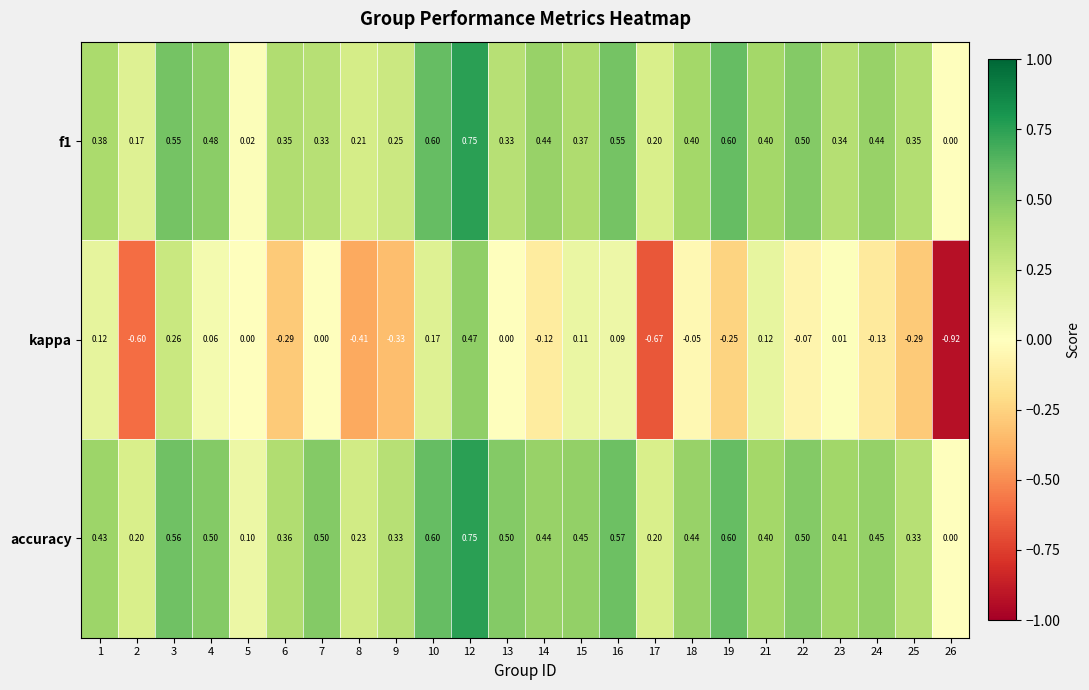

Is the value of f1 at 22 greater than the value of accuracy at 14?

Yes